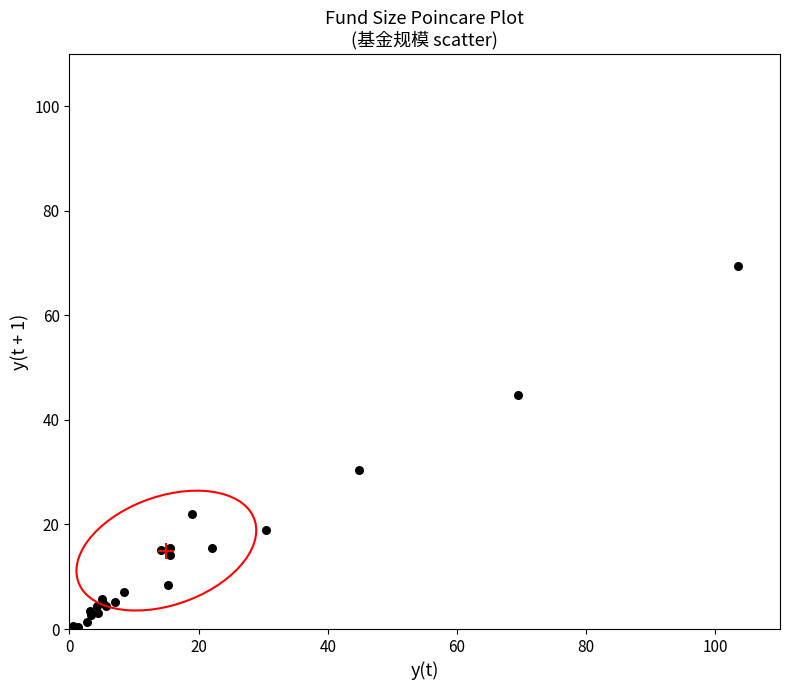

What Y value in the scatter plot is closest to 34?

30.4